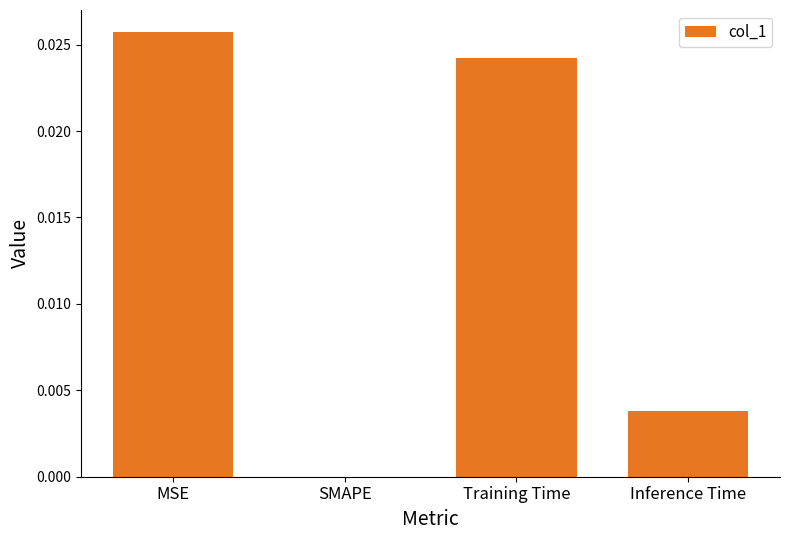

True or false: the data shows 0.0 at Training Time.

True